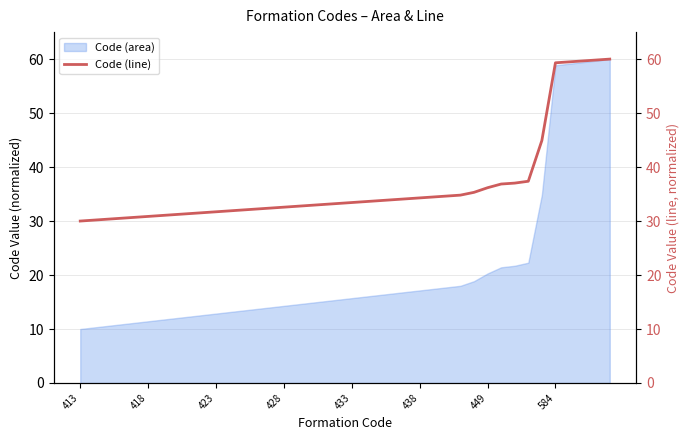

The value at 19 is 58.7. True or false?

False